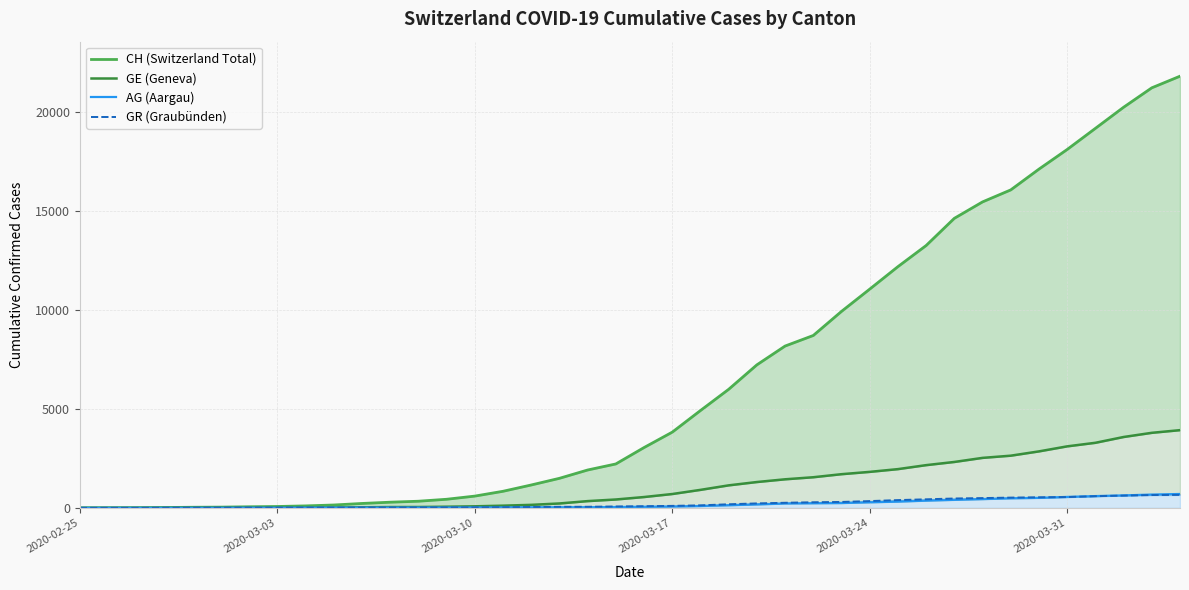

Which series has the largest total across all categories?

CH (Switzerland Total)